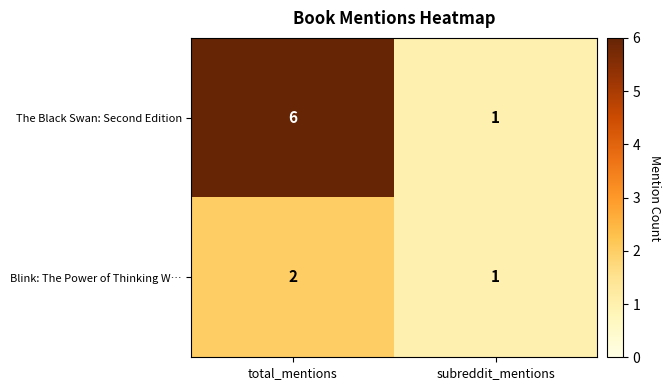

Which series has the largest total across all categories?

The Black Swan: Second Edition